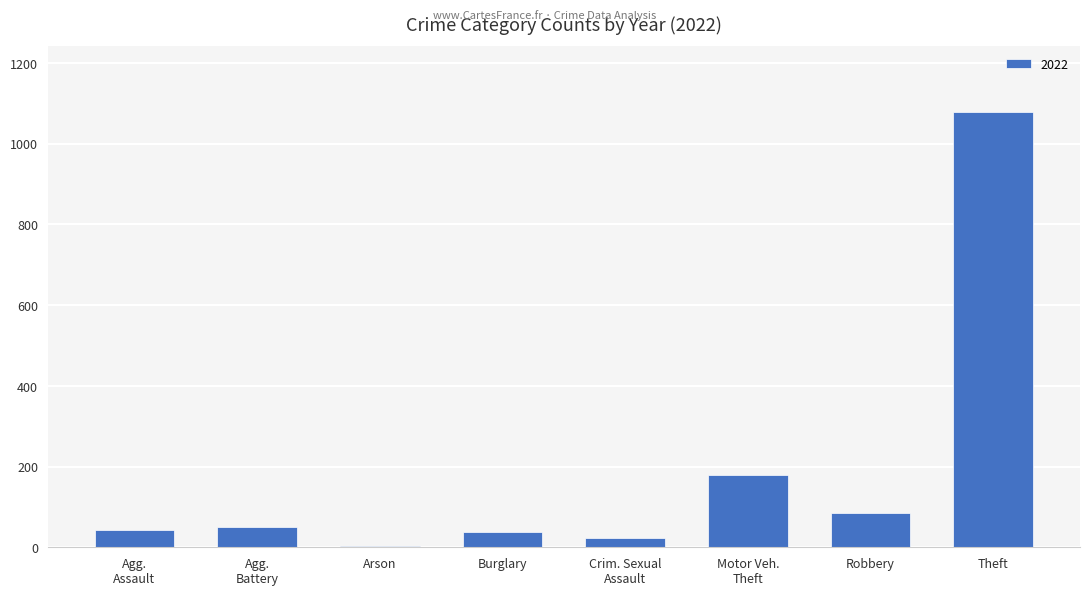

The chart shows a value of 1079 at Theft. True or false?

True